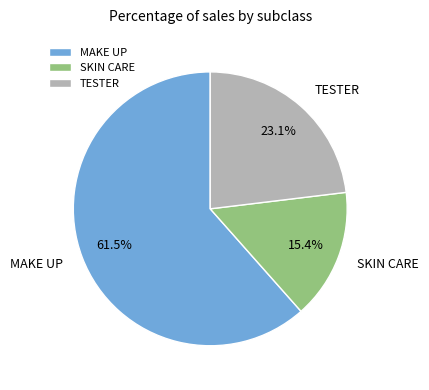

Which has a higher value, TESTER or MAKE UP?

MAKE UP